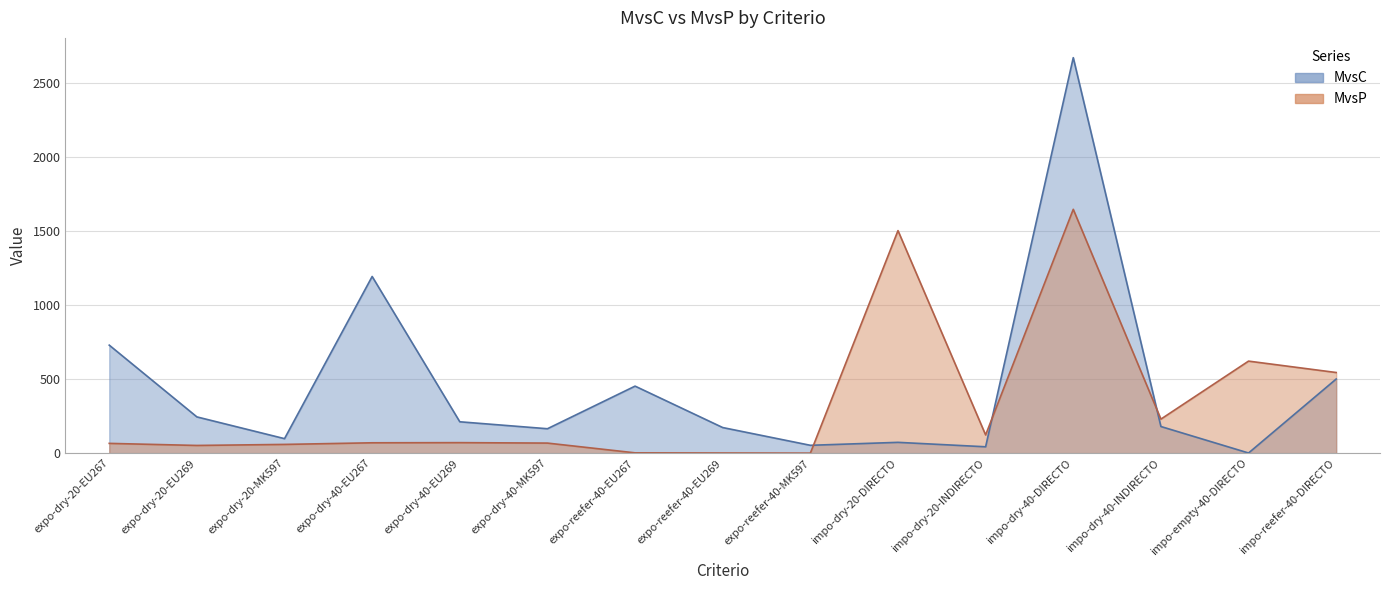

True or false: MvsP has more than 1 points higher than both neighbors.

True